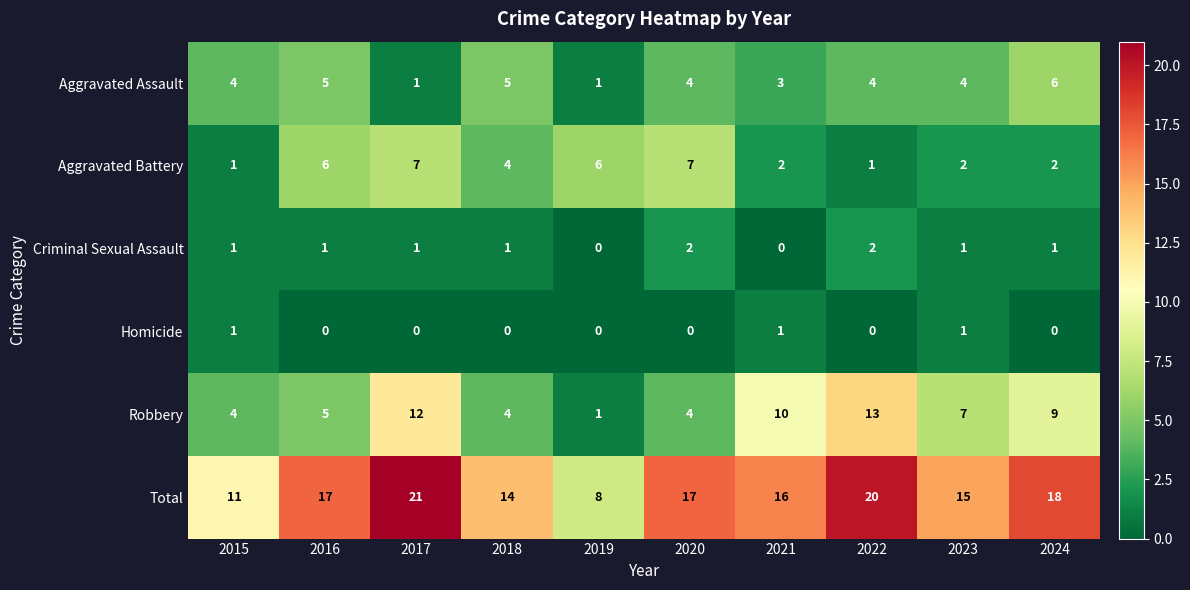

What is the greatest value displayed?

21